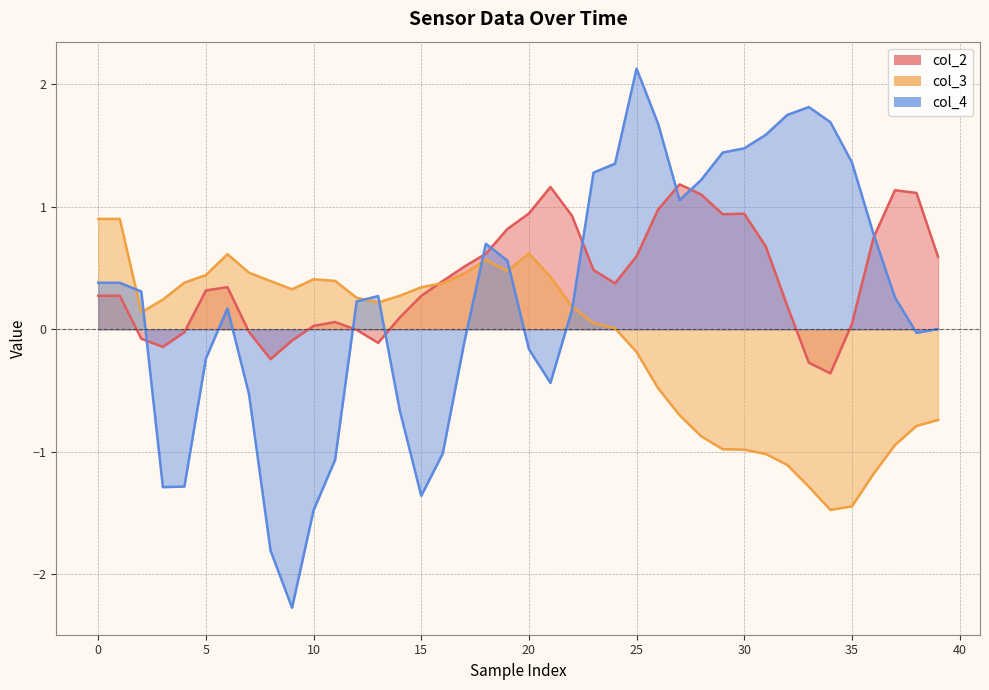

What is the value of the col_3 point at the 23rd from the left?

0.2